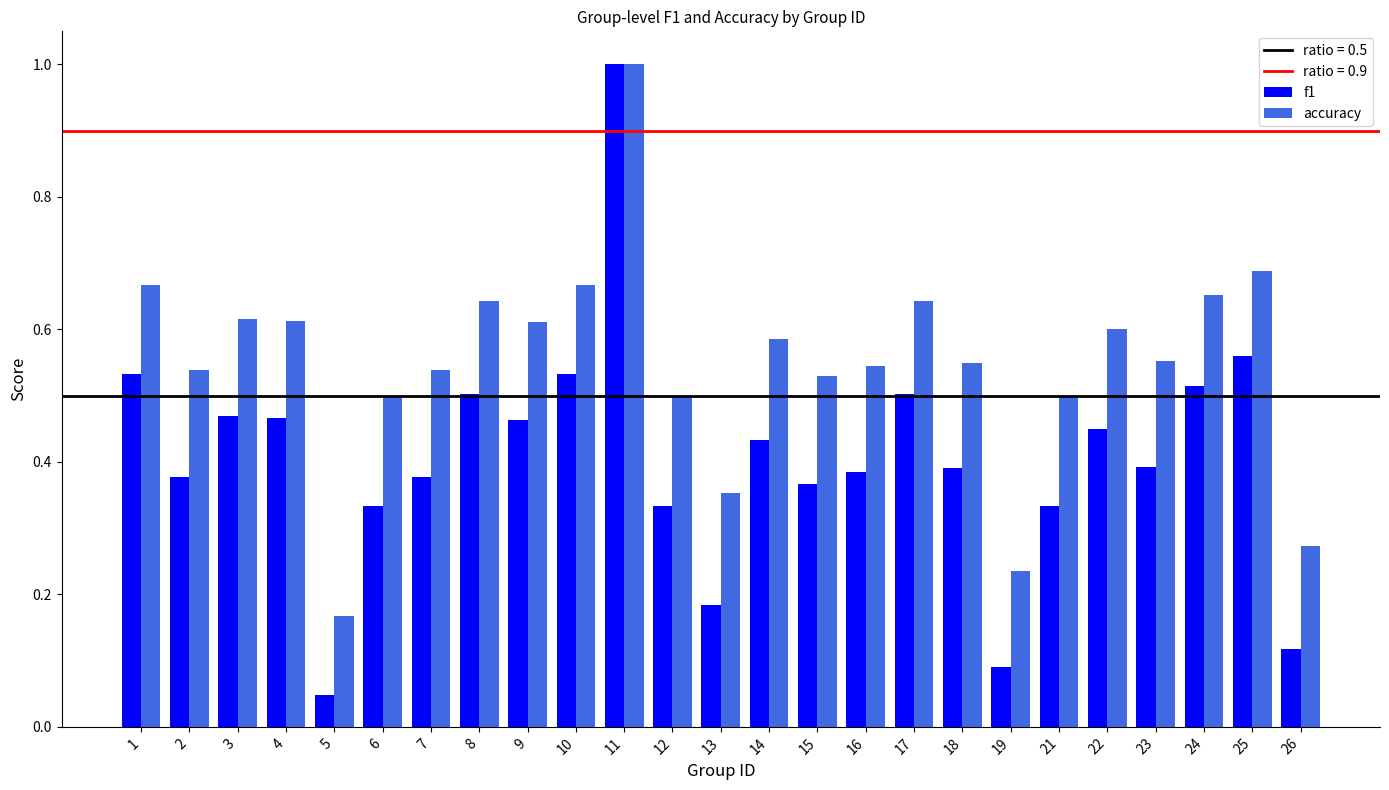

List the series in order of their overall mean, highest first.

accuracy, f1